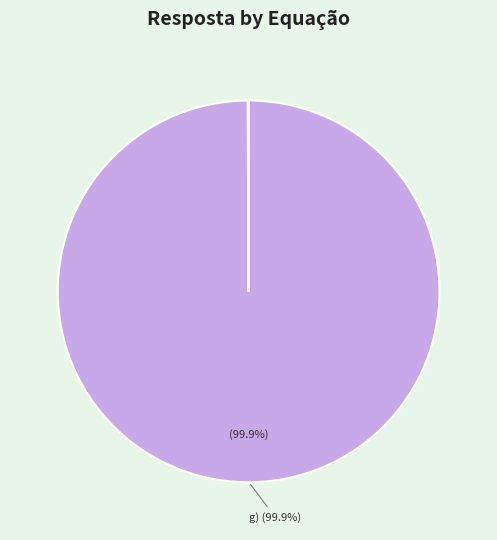

To the nearest percent, what is the average slice percentage?

10%